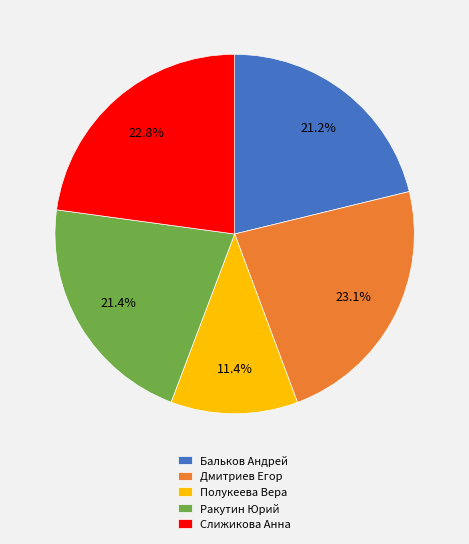

What percentage is NOT represented by Ракутин Юрий?

78.6%